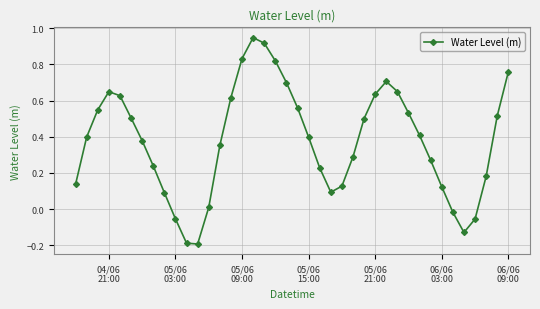

Does the chart display data point markers on the line(s)?

Yes